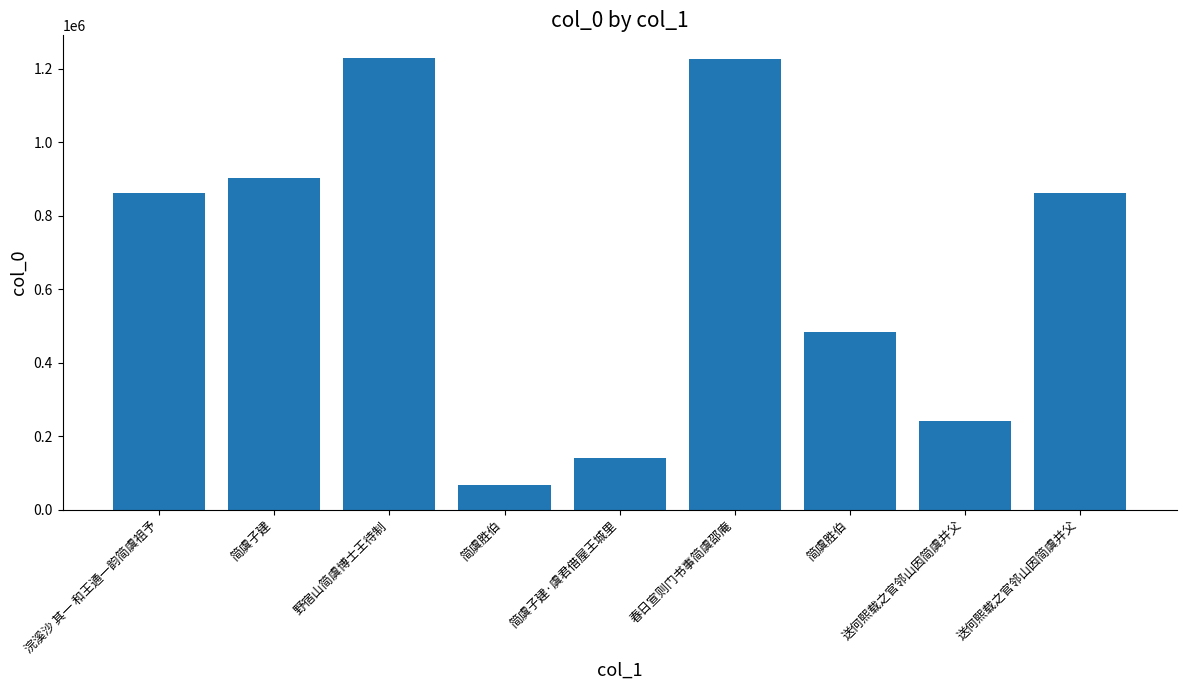

Rank the categories by value from highest to lowest.

野宿山简虞博士王待制, 春日宣则门书事简虞邵庵, 简虞子建, 浣溪沙 其一 和王通一韵简虞祖予, 送何熙载之官邻山因简虞并父, 简虞胜伯, 送何熙载之官邻山因简虞并父, 简虞子建·虞君借屋王城里, 简虞胜伯